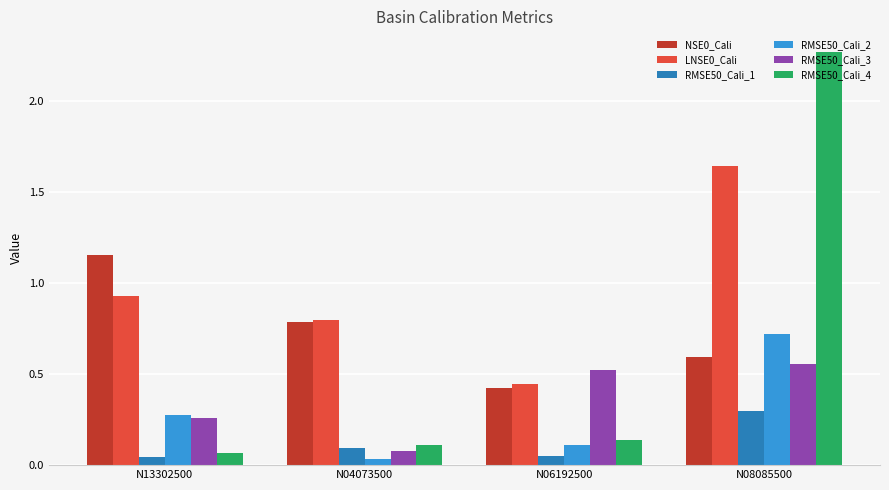

What is the difference between the highest and lowest values at N06192500?

0.5